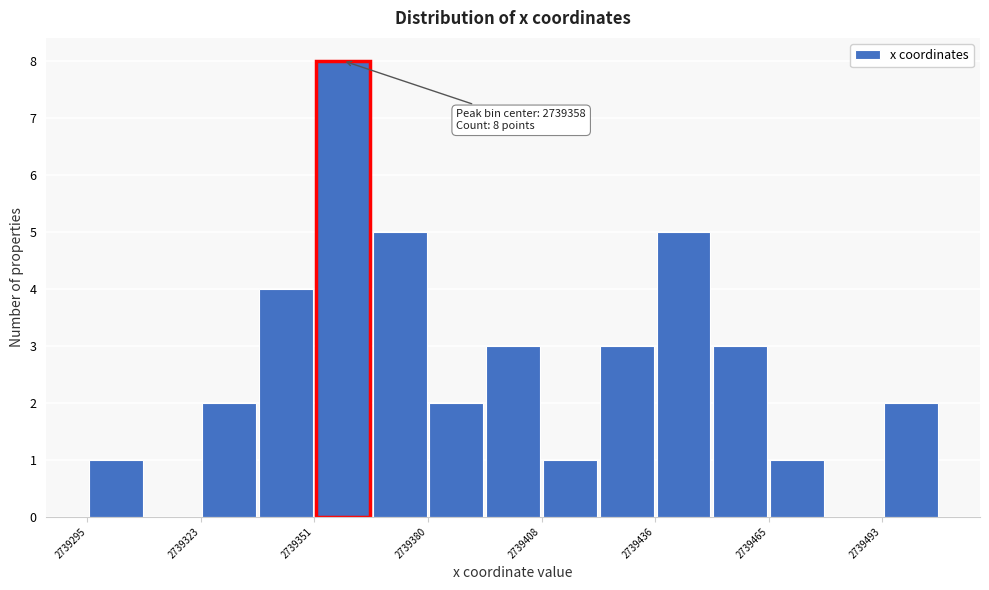

Around what value on the x-axis is the tallest bar? Give the approximate position of its centre, as read against the axis.

2739360